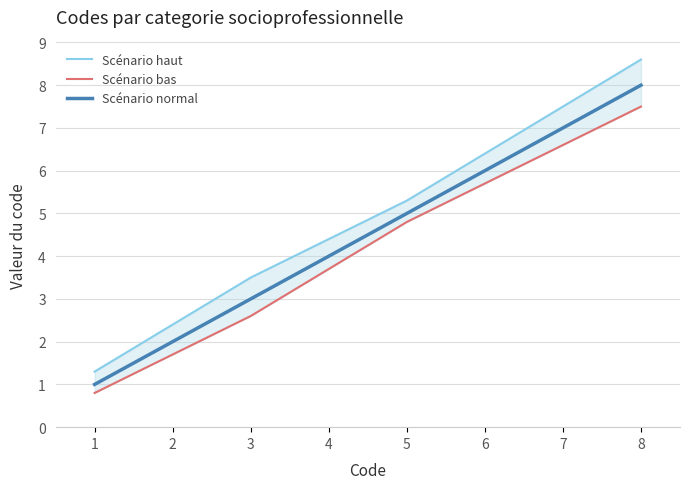

List the series in order of their overall mean, highest first.

Scénario haut, Scénario normal, Scénario bas